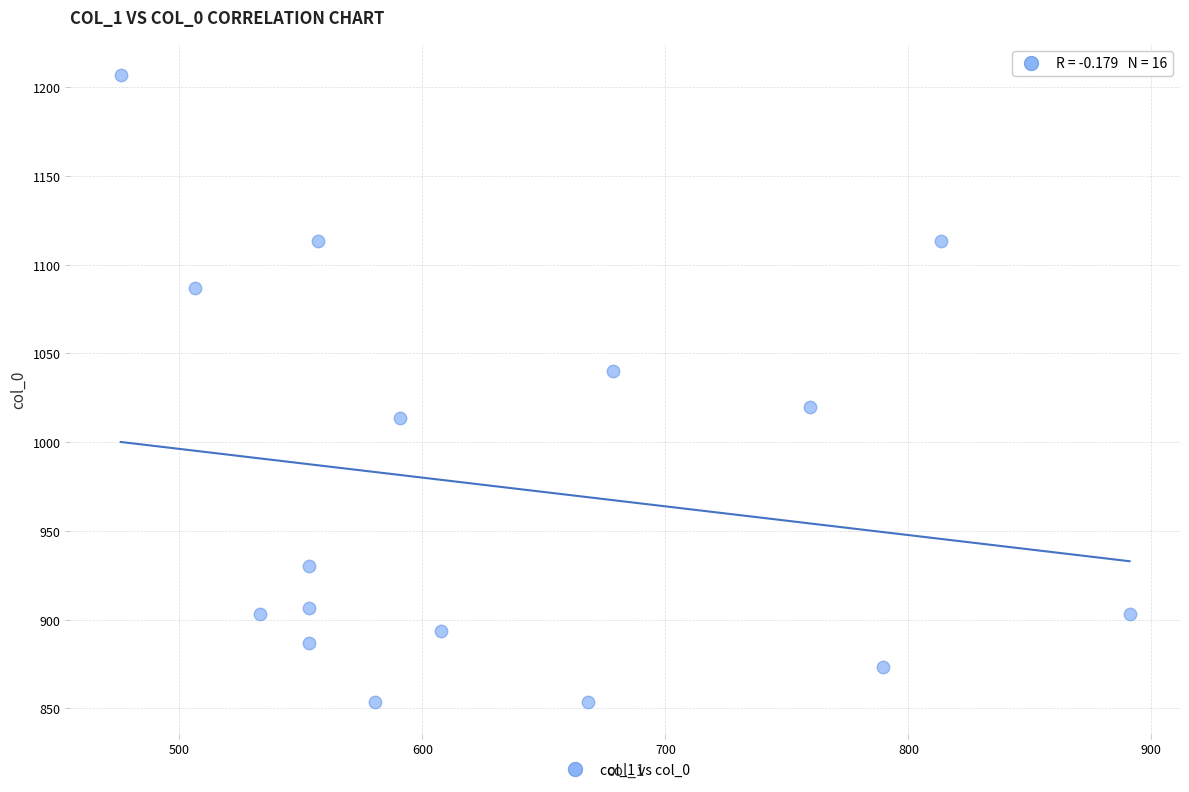

List the coordinates of all points as (Y, X) pairs, reading left to right.

(1206.7, 475.9)  (1086.7, 506.2)  (903.3, 533.2)  (906.7, 553.5)  (930.0, 553.5)  (886.7, 553.5)  (1113.3, 556.9)  (853.3, 580.5)  (1013.3, 590.6)  (893.3, 607.5)  (853.3, 668.2)  (1040.0, 678.4)  (1020.0, 759.4)  (873.3, 789.8)  (1113.3, 813.4)  (903.3, 891.0)